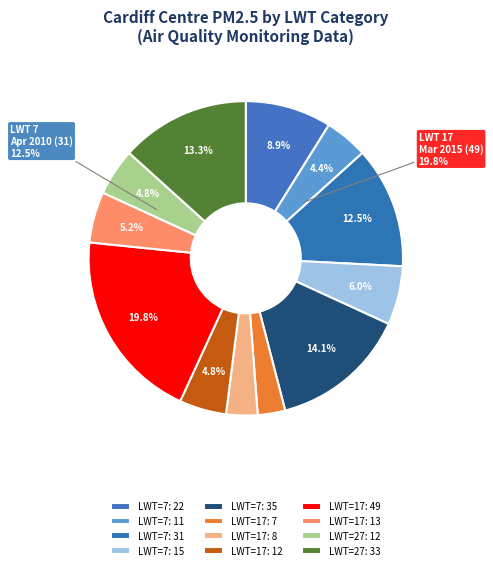

Is there a majority slice in this chart?

No